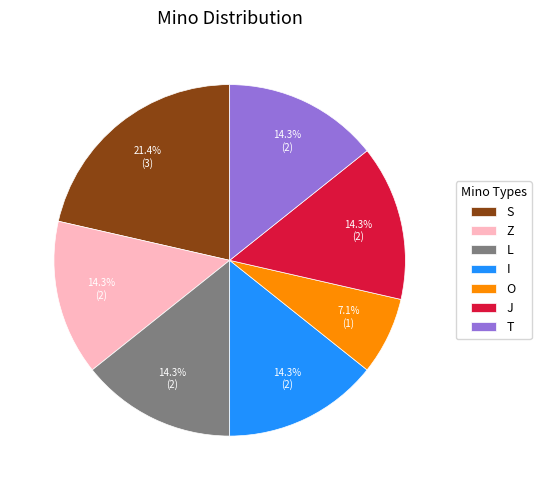

To the nearest percent, what percentage of the pie is J?

14%